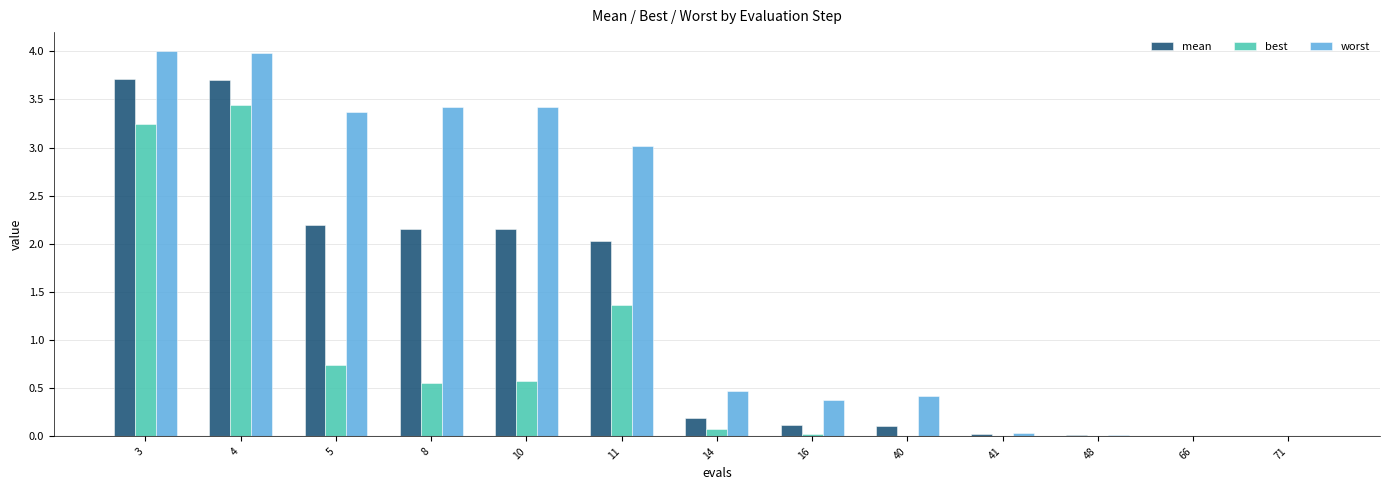

What is the average value of the mean series?

1.3